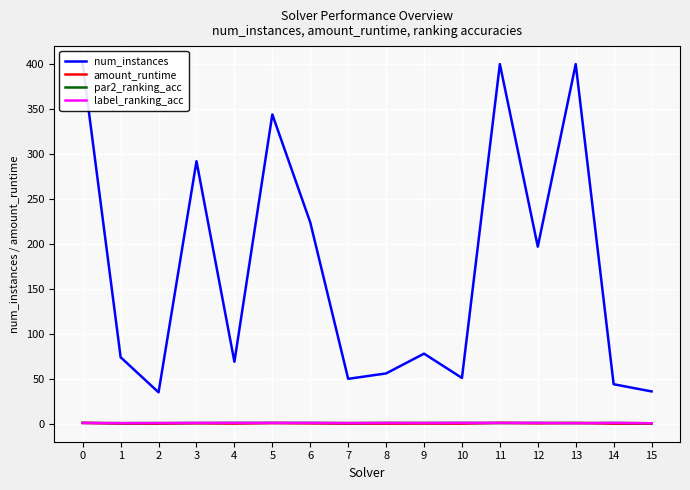

The par2_ranking_acc series shows 0.9 at 11. True or false?

True